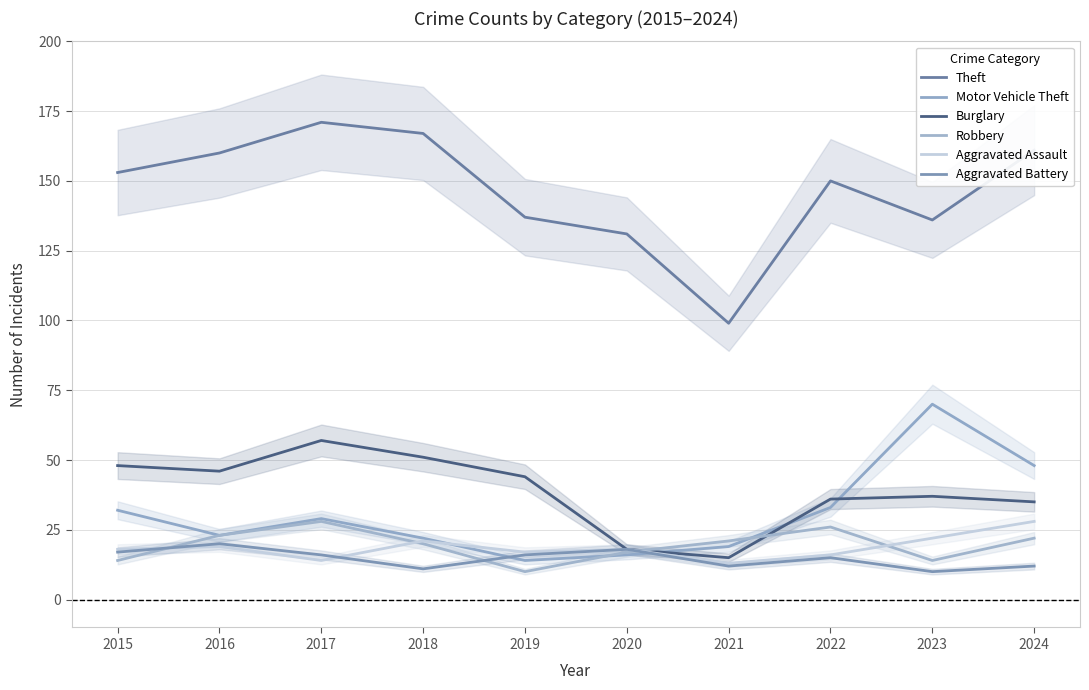

Does the chart display data point markers on the line(s)?

No